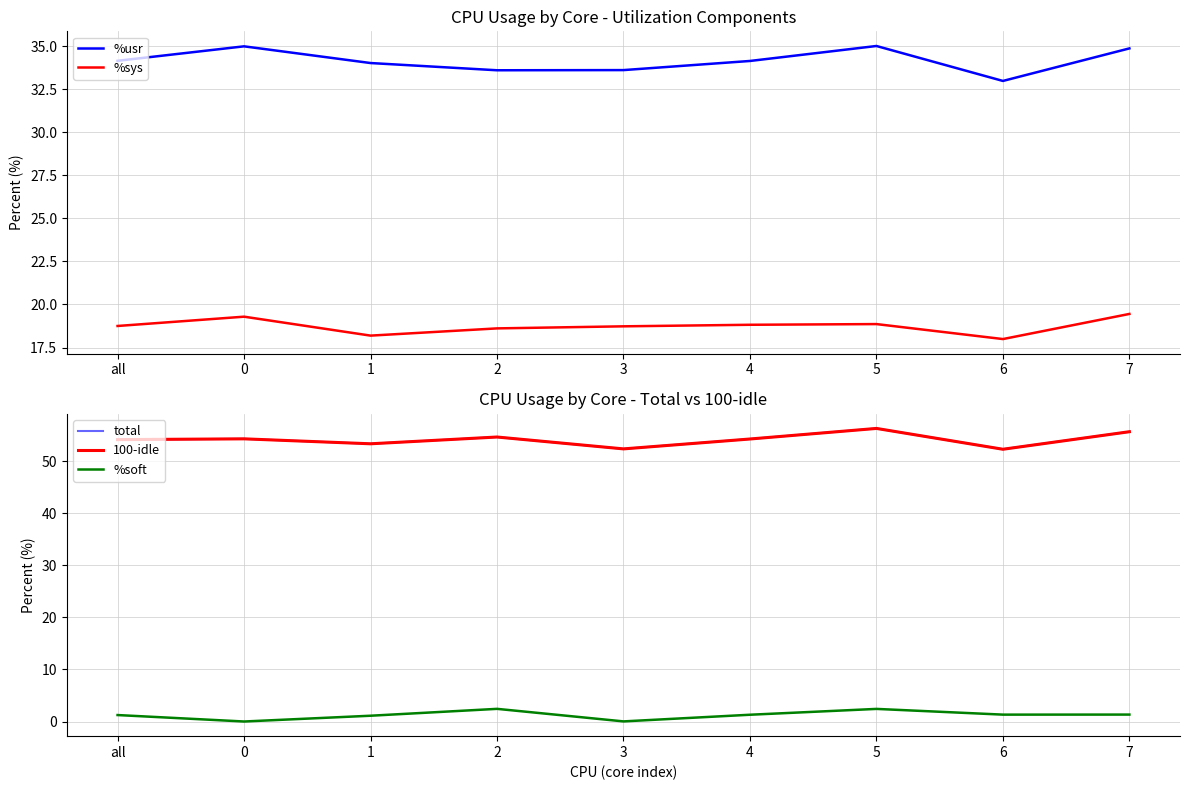

At which category is the sum across all series the highest?

5